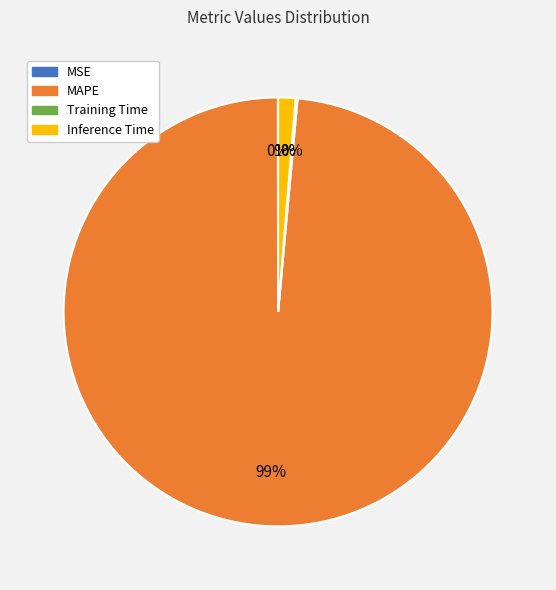

What is the majority slice?

MAPE